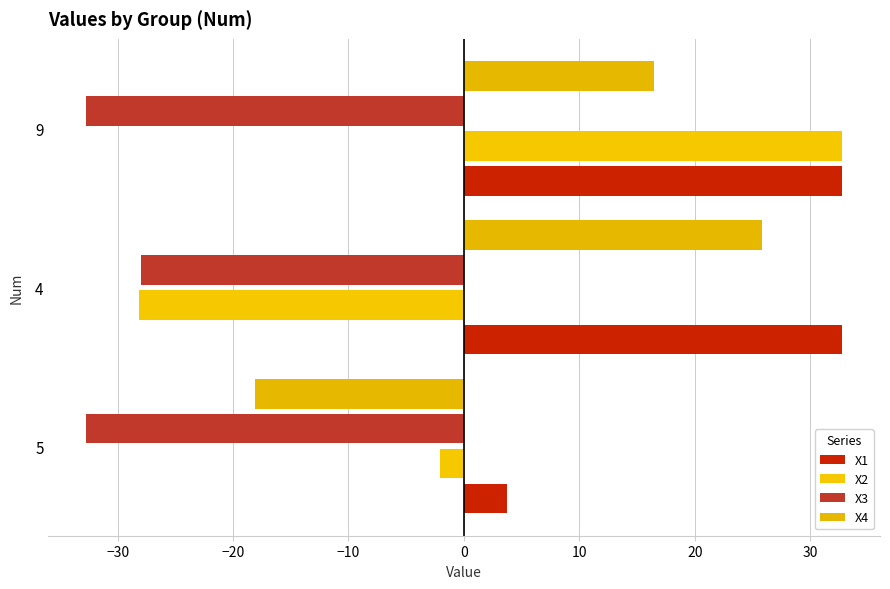

How many values in X2 are below zero?

2